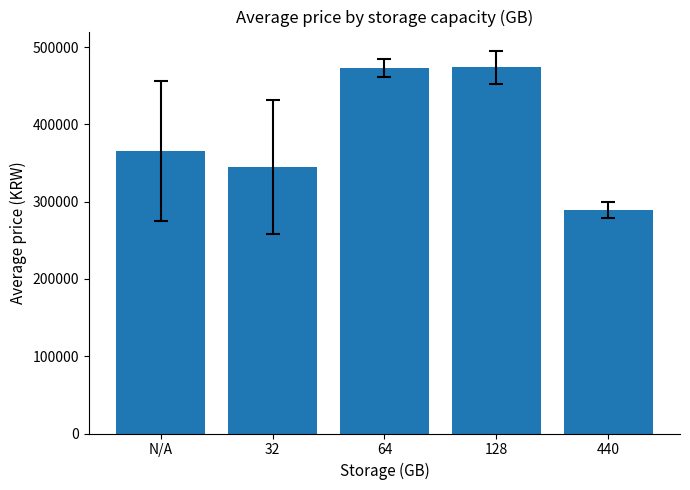

Approximately how many times larger is the value at N/A compared to 32?

1.1